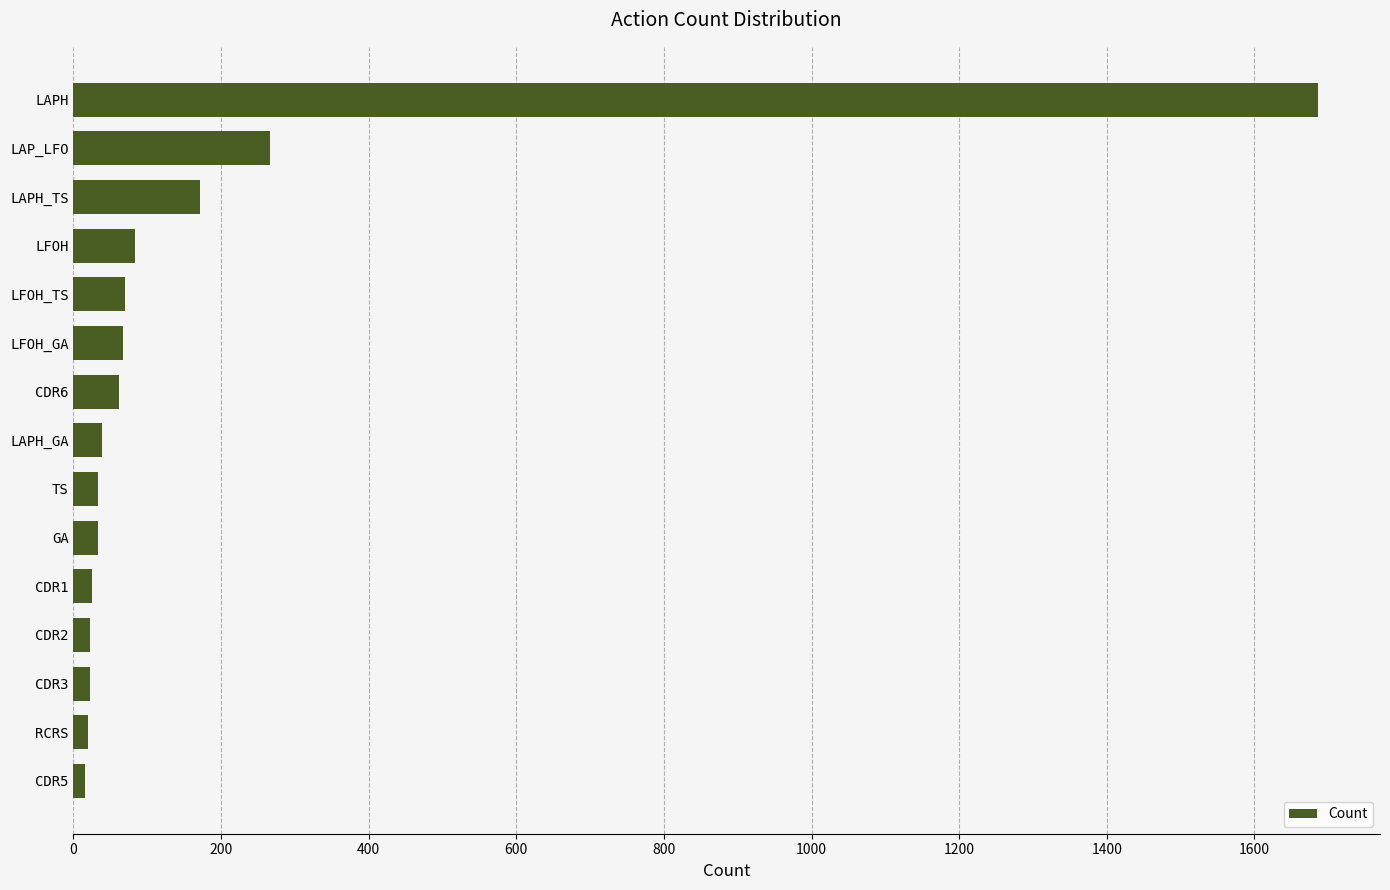

At which label is the value closest to 850?

LAP_LFO